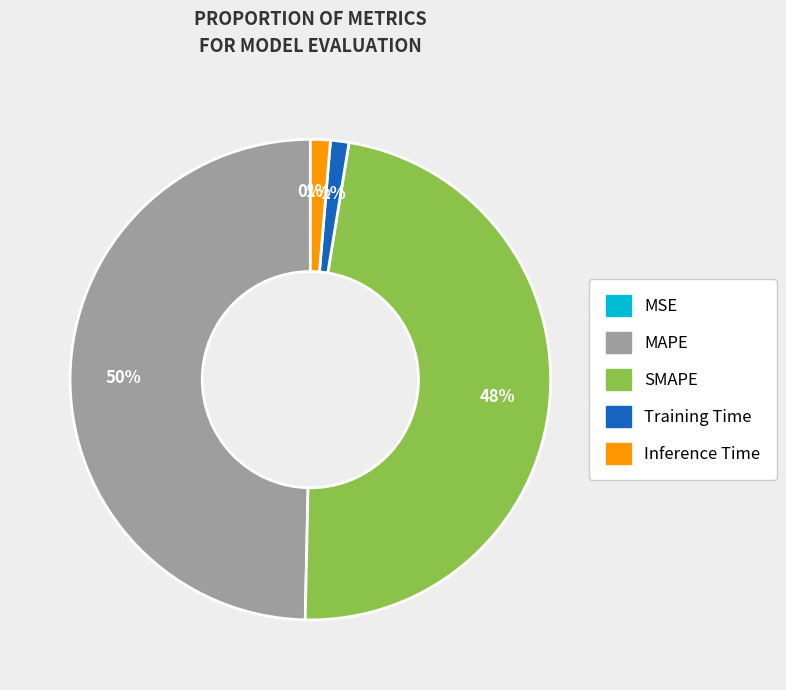

To the nearest percent, what is the difference between the largest and smallest slice percentages?

50%